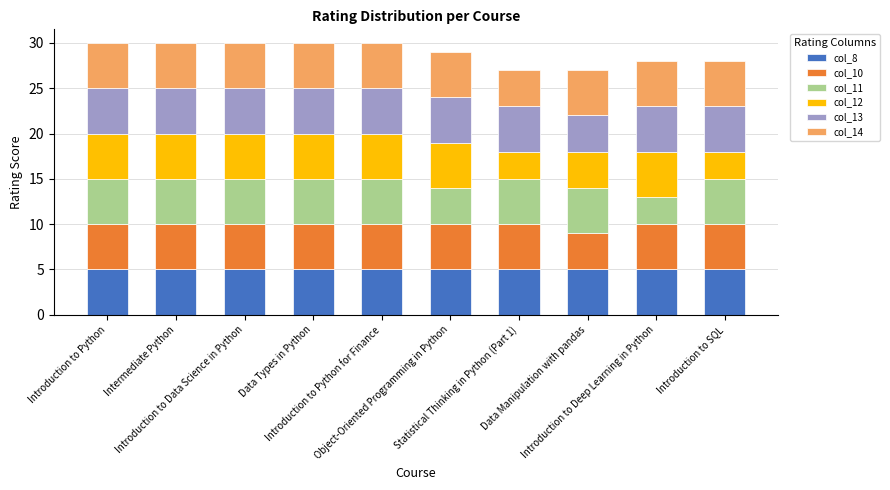

What is the highest value of the col_8 series?

5